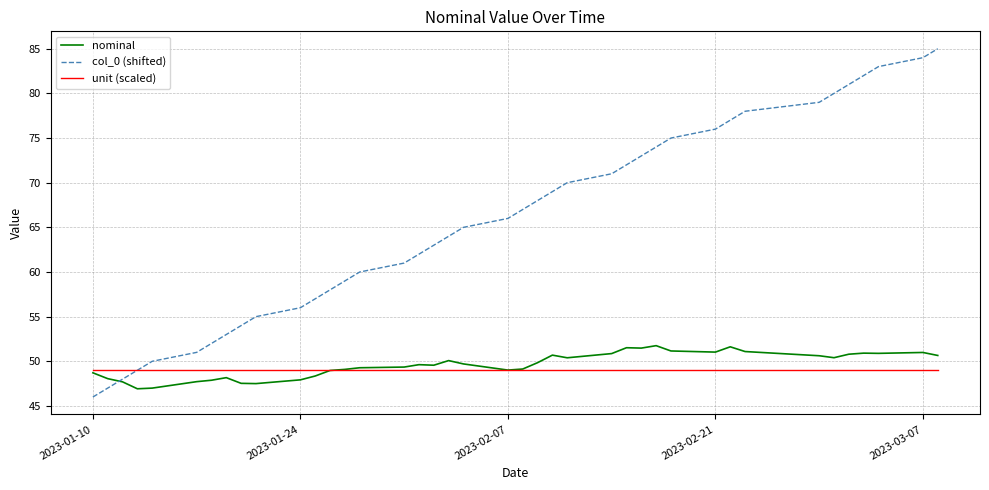

Which series has the largest total across all categories?

col_0 (shifted)